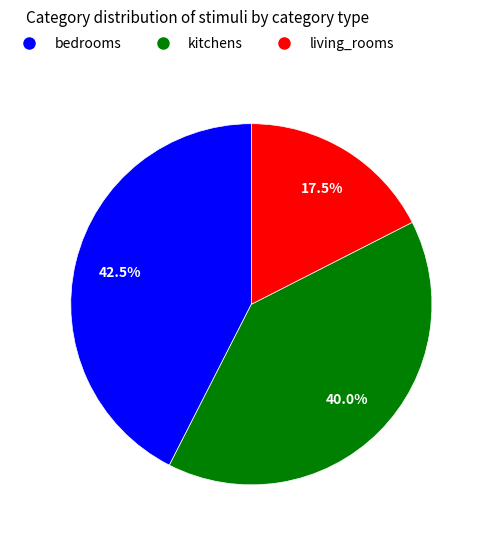

Count the number of slices in the pie.

3